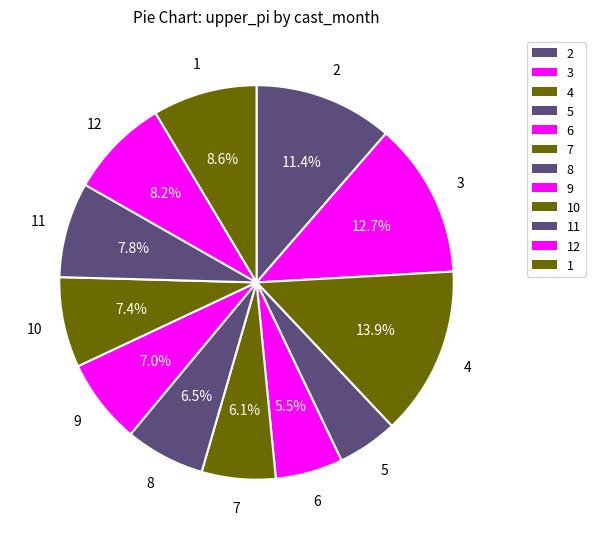

How many slices are in this pie chart?

12